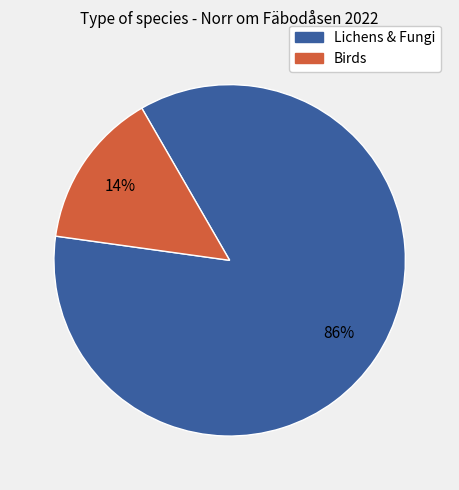

Does any single category account for the majority?

Yes